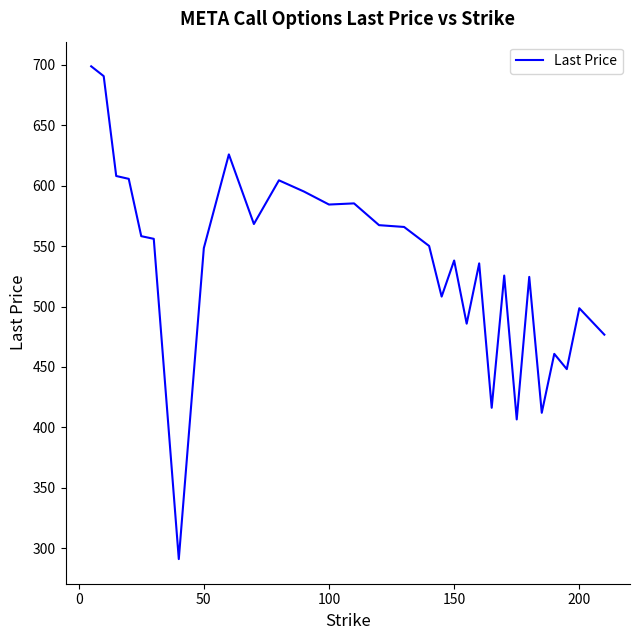

What is the smallest value displayed?

291.0